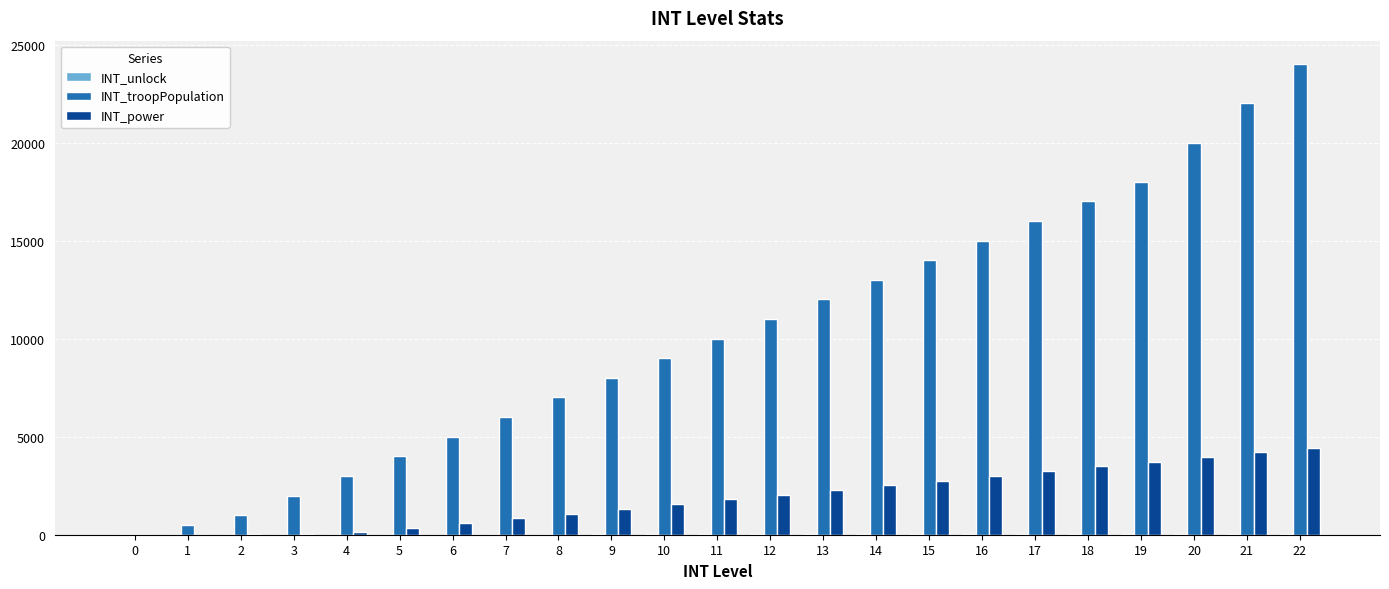

How many categories are shown in the chart?

23